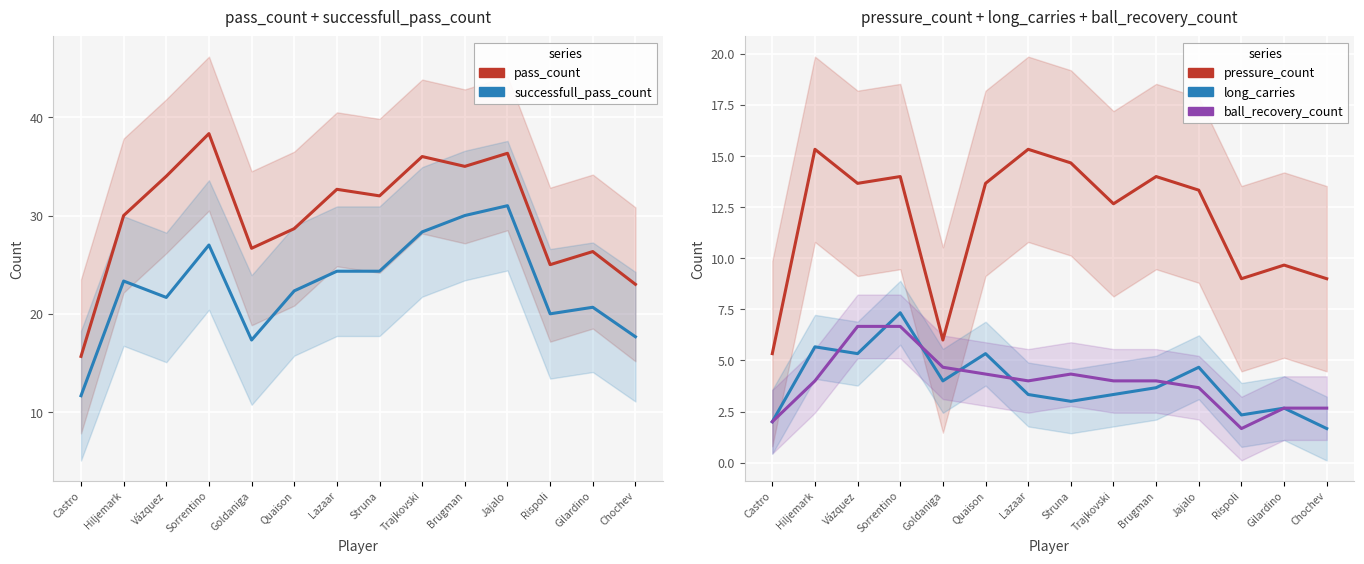

Reading left to right, list all the values displayed in this chart.

pass_count: Castro=15.7	Hiljemark=30.0	Vázquez=34.0	Sorrentino=38.3	Goldaniga=26.7	Quaison=28.7	Lazaar=32.7	Struna=32.0	Trajkovski=36.0	Brugman=35.0	Jajalo=36.3	Rispoli=25.0	Gilardino=26.3	Chochev=23.0
successfull_pass_count: Castro=11.7	Hiljemark=23.3	Vázquez=21.7	Sorrentino=27.0	Goldaniga=17.3	Quaison=22.3	Lazaar=24.3	Struna=24.3	Trajkovski=28.3	Brugman=30.0	Jajalo=31.0	Rispoli=20.0	Gilardino=20.7	Chochev=17.7
pressure_count: Castro=5.3	Hiljemark=15.3	Vázquez=13.7	Sorrentino=14.0	Goldaniga=6.0	Quaison=13.7	Lazaar=15.3	Struna=14.7	Trajkovski=12.7	Brugman=14.0	Jajalo=13.3	Rispoli=9.0	Gilardino=9.7	Chochev=9.0
long_carries: Castro=2.0	Hiljemark=5.7	Vázquez=5.3	Sorrentino=7.3	Goldaniga=4.0	Quaison=5.3	Lazaar=3.3	Struna=3.0	Trajkovski=3.3	Brugman=3.7	Jajalo=4.7	Rispoli=2.3	Gilardino=2.7	Chochev=1.7
ball_recovery_count: Castro=2.0	Hiljemark=4.0	Vázquez=6.7	Sorrentino=6.7	Goldaniga=4.7	Quaison=4.3	Lazaar=4.0	Struna=4.3	Trajkovski=4.0	Brugman=4.0	Jajalo=3.7	Rispoli=1.7	Gilardino=2.7	Chochev=2.7